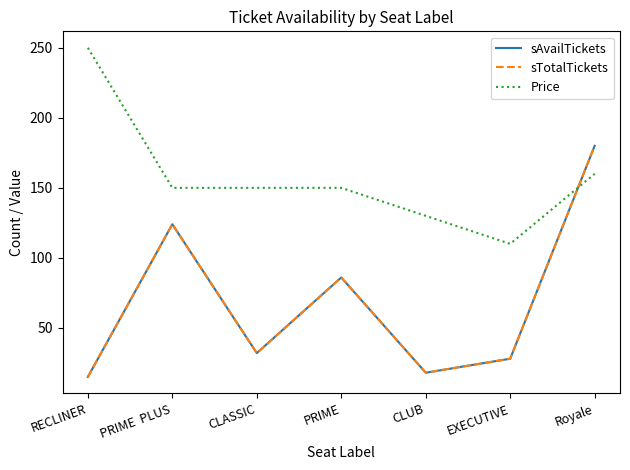

Is this an area chart (filled region under the line)?

No